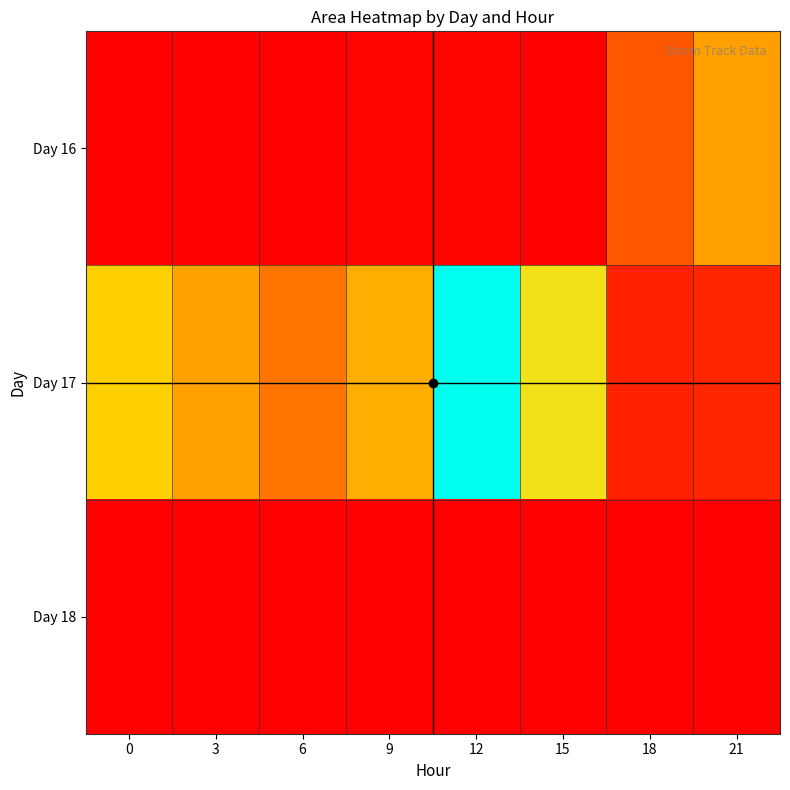

Which series changed the most between 9 and 18?

Day 17